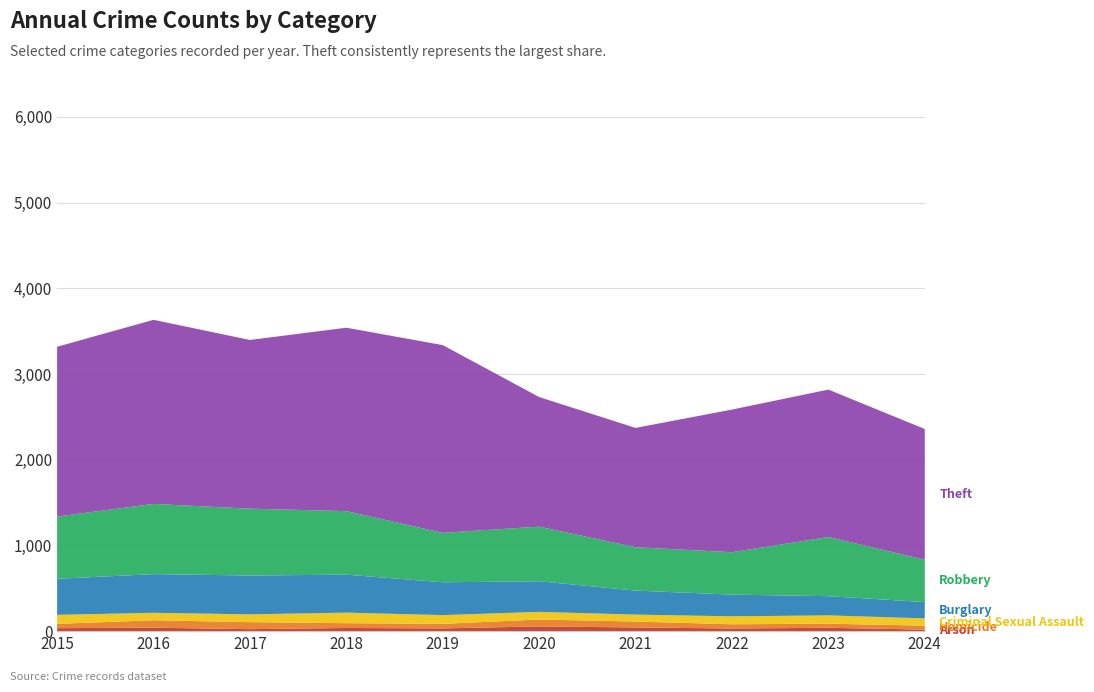

Reading left to right, list all the values displayed in this chart.

Arson: 2015=35	2016=40	2017=23	2018=37	2019=32	2020=55	2021=43	2022=31	2023=39	2024=18
Homicide: 2015=50	2016=87	2017=82	2018=56	2019=53	2020=81	2021=69	2022=49	2023=48	2024=46
Criminal Sexual Assault: 2015=105	2016=87	2017=91	2018=123	2019=102	2020=89	2021=81	2022=93	2023=97	2024=85
Burglary: 2015=421	2016=451	2017=453	2018=443	2019=383	2020=357	2021=280	2022=253	2023=224	2024=190
Robbery: 2015=726	2016=819	2017=780	2018=741	2019=577	2020=637	2021=506	2022=495	2023=690	2024=494
Theft: 2015=1981	2016=2148	2017=1968	2018=2140	2019=2190	2020=1512	2021=1392	2022=1664	2023=1720	2024=1525